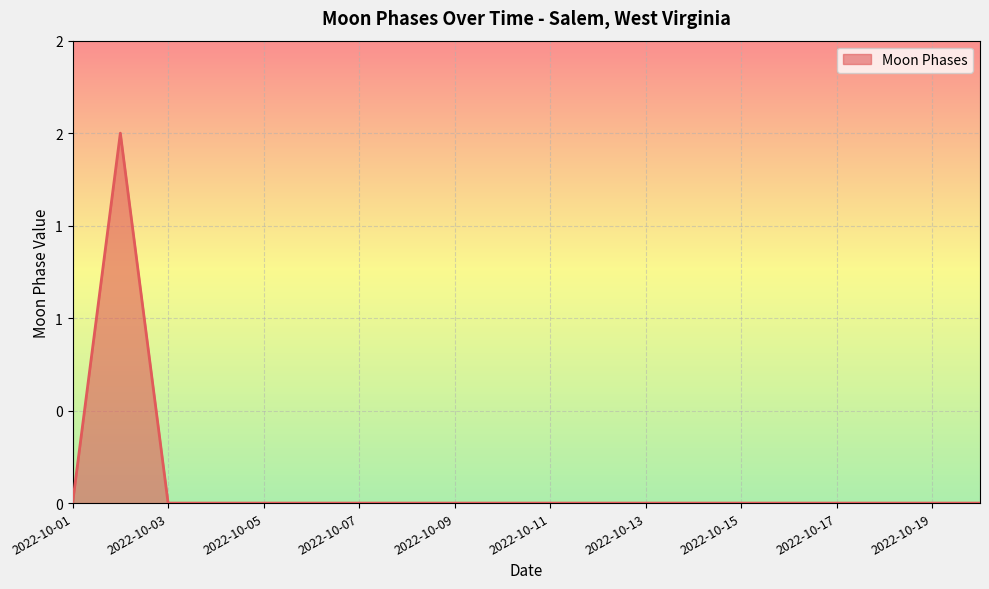

Is this an area chart (filled region under the line)?

Yes